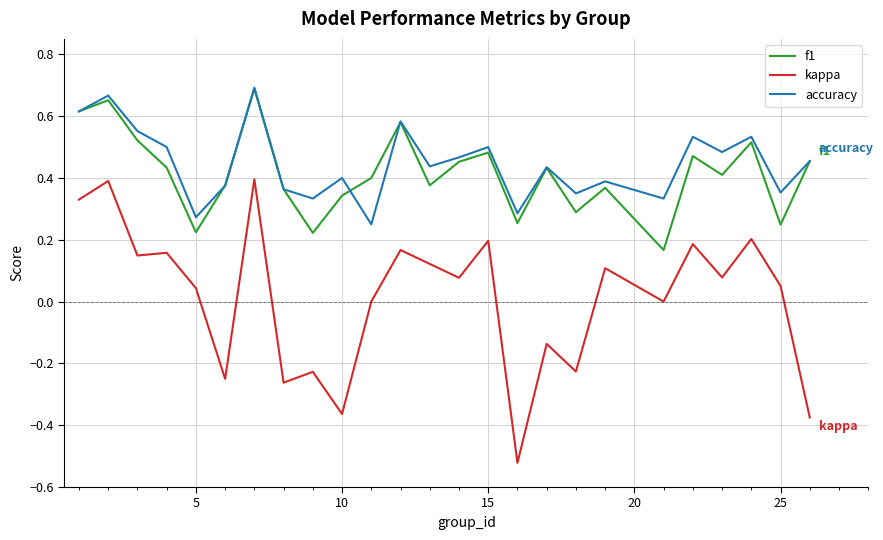

At how many categories does at least one series exceed 0?

25